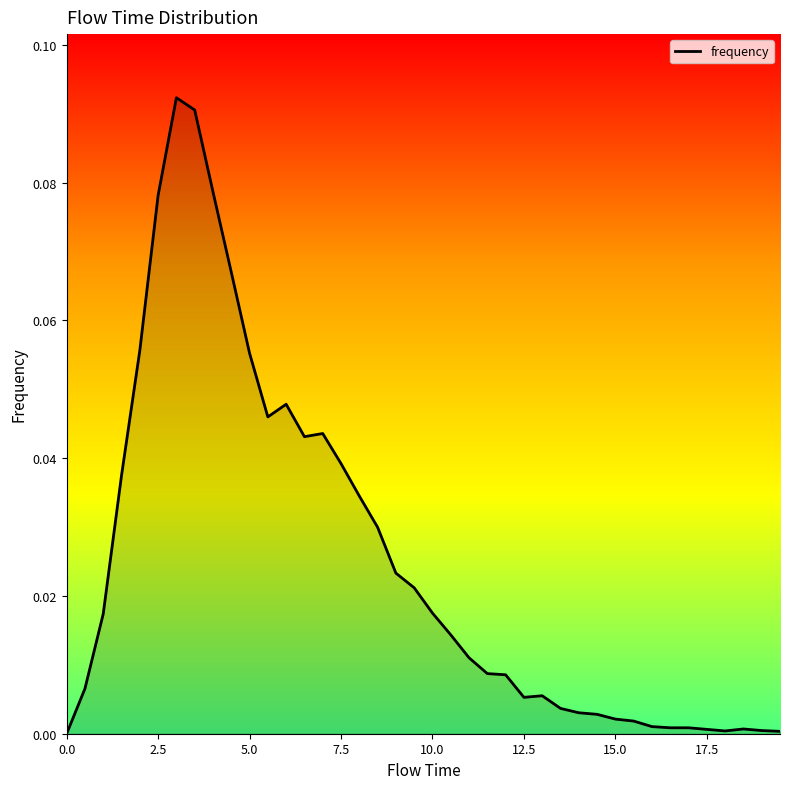

What is the label of the 29th point from the left?

14.0